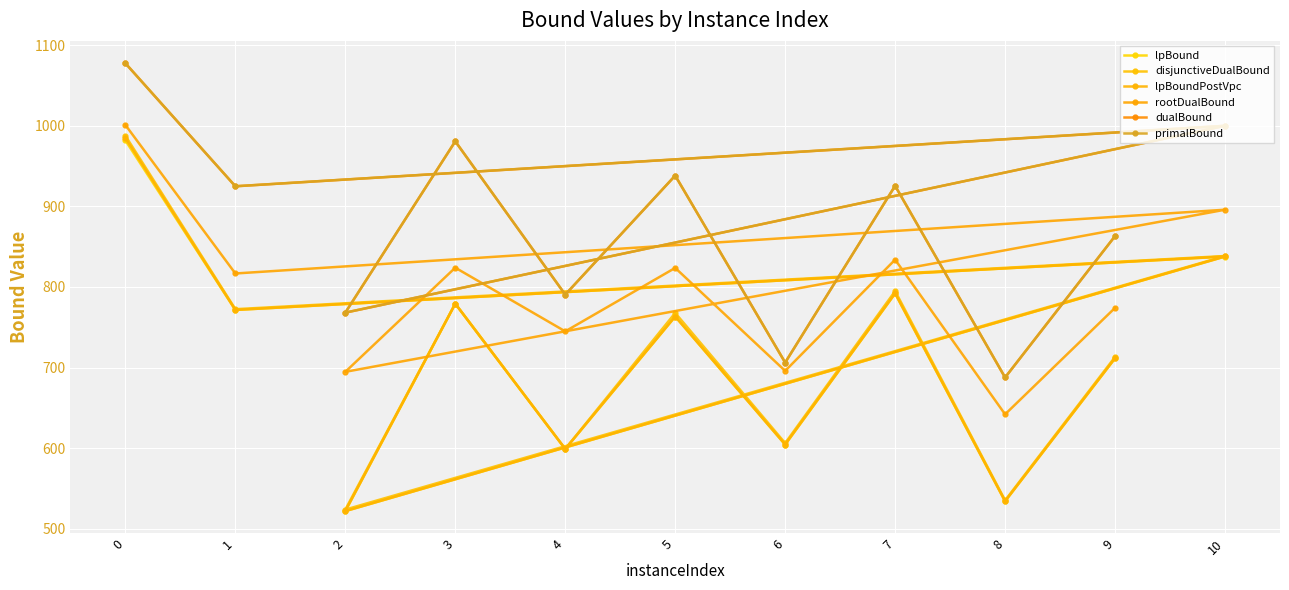

How many lines are shown in the chart?

6